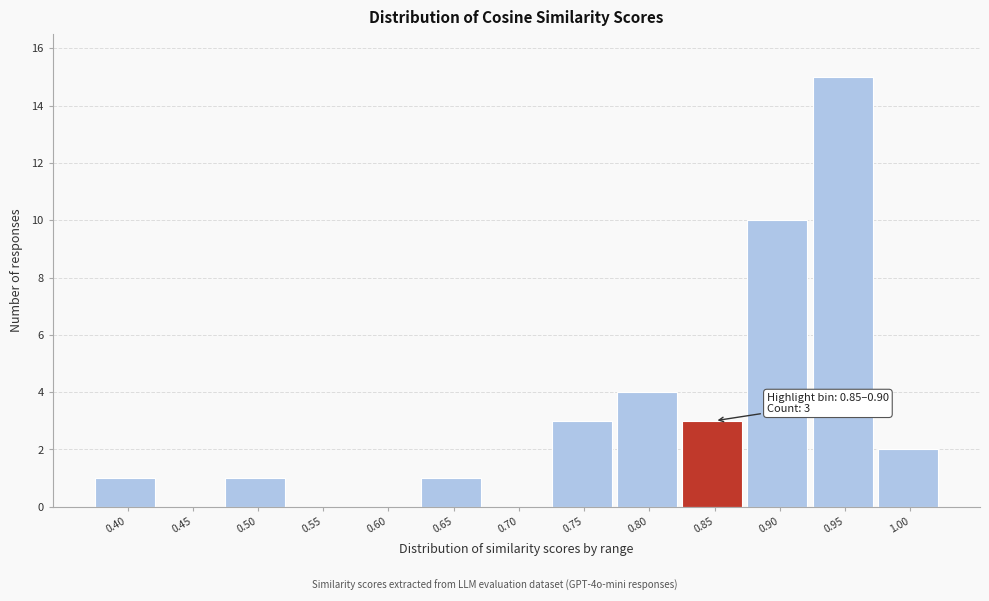

Reading left to right, transcribe all the data shown in this chart.

0.40=1	0.45=0	0.50=1	0.55=0	0.60=0	0.65=1	0.70=0	0.75=3	0.80=4	0.85=3	0.90=10	0.95=15	1.00=2